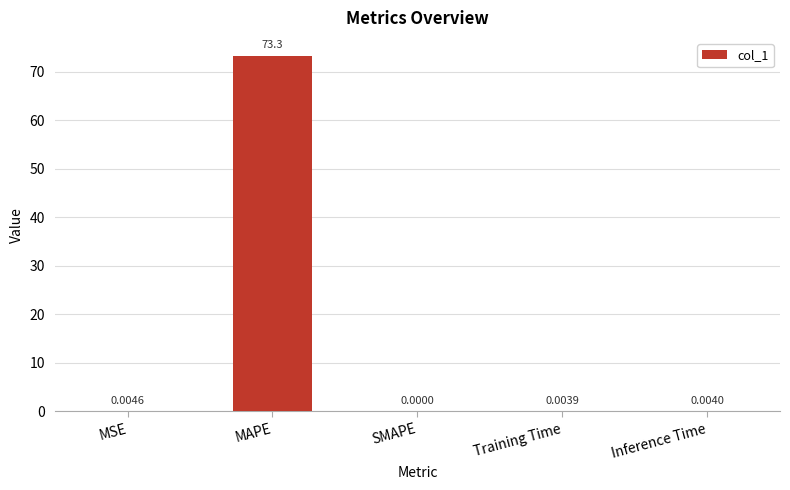

What is the sum of the values at MAPE and Inference Time?

73.3